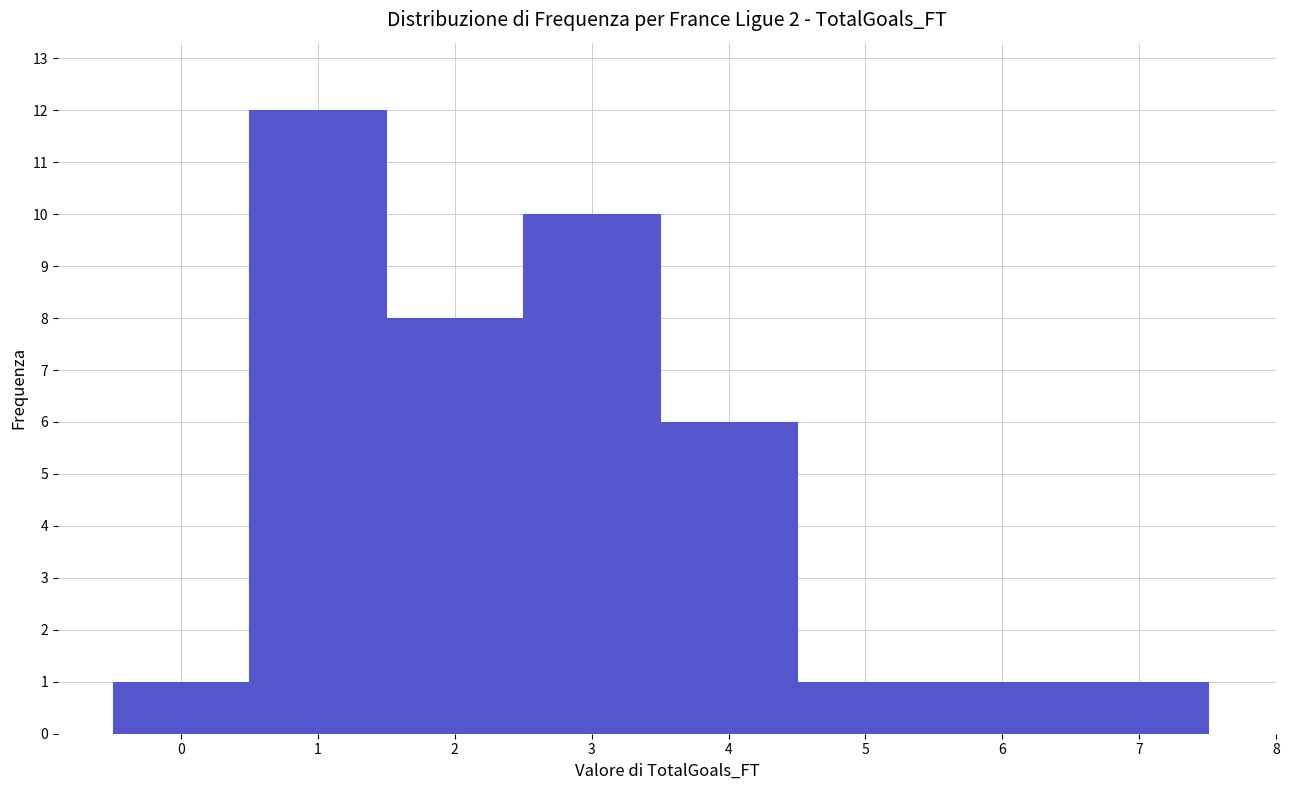

Reading left to right, list every bar in this chart as the range it spans on the x-axis followed by its height. The values are not printed on the chart, so give them approximately, as read against the axis.

-0.5 to 0.5: 1
0.5 to 1.5: 12
1.5 to 2.5: 8
2.5 to 3.5: 10
3.5 to 4.5: 6
4.5 to 5.5: 1
5.5 to 6.5: 1
6.5 to 7.5: 1